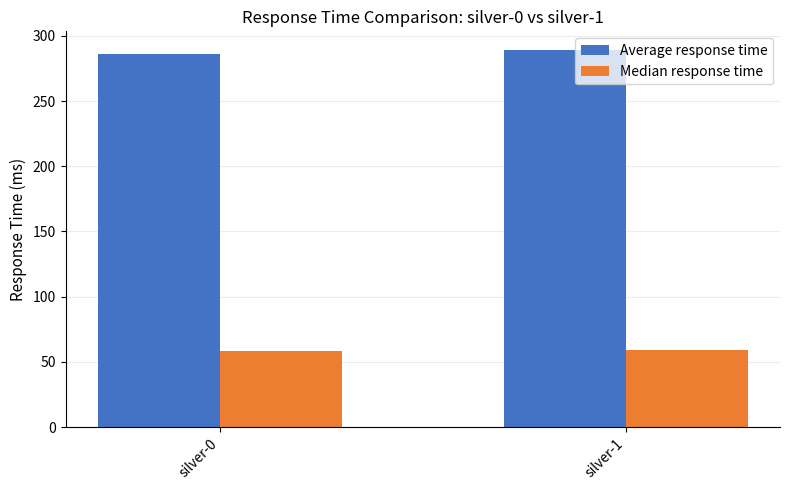

Which series has the largest total across all categories?

Average response time